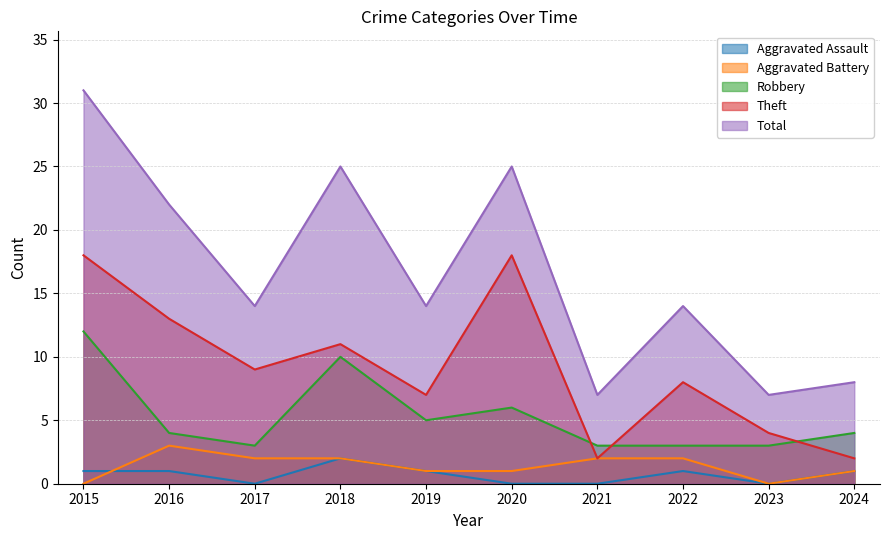

How many interior local peaks does the Aggravated Battery series have?

1